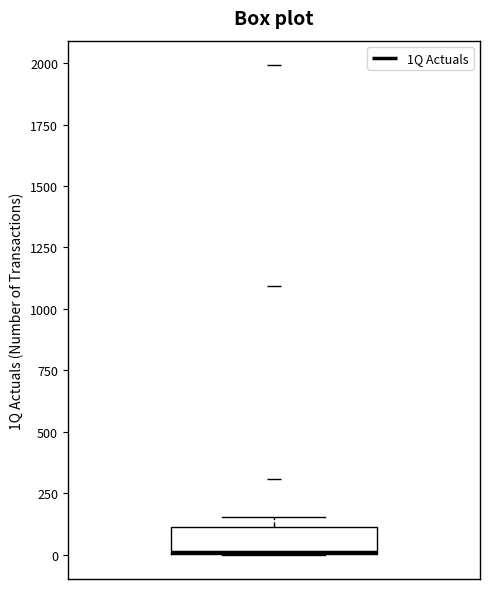

Where is the lower edge of the box on the y-axis? The values are not printed on the chart, so give them approximately, as read against the axis.

0